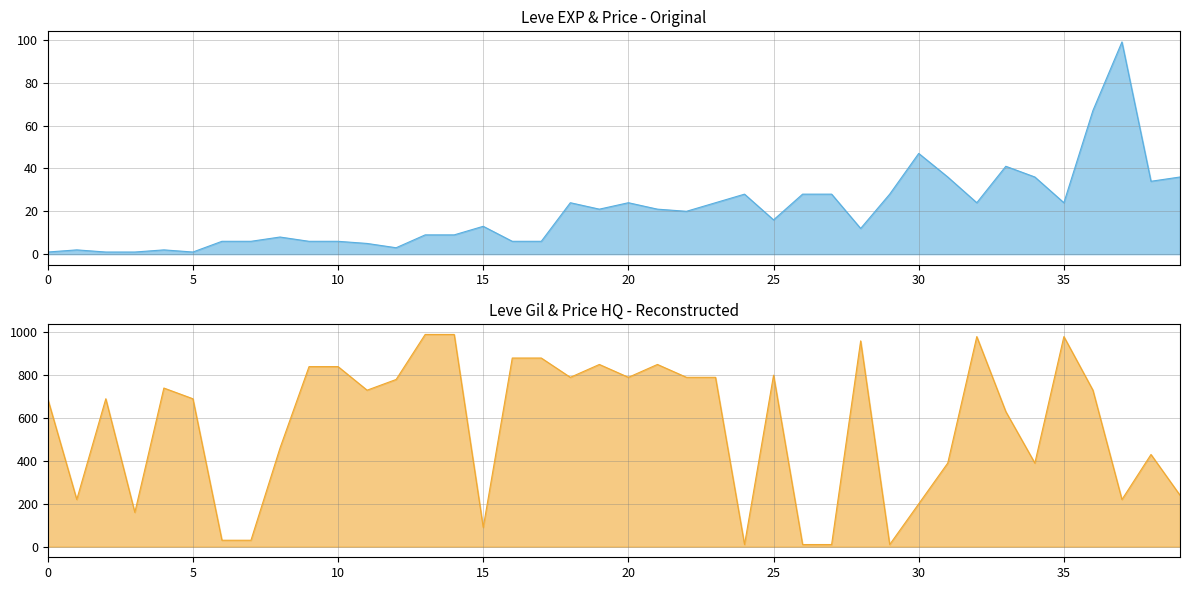

Read the Leve Gil line value at 17, to the nearest 10.

880